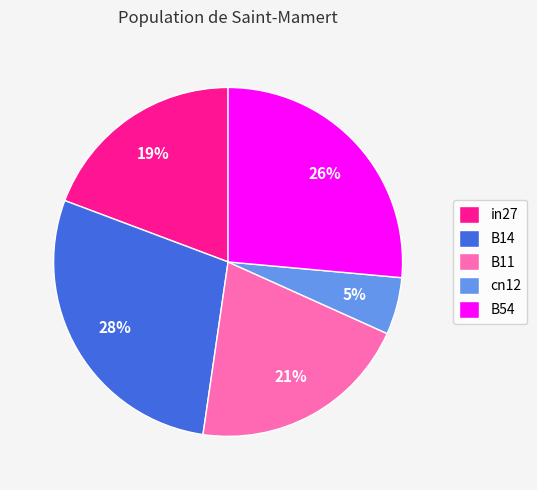

Is there any slice that represents more than half of the pie?

No